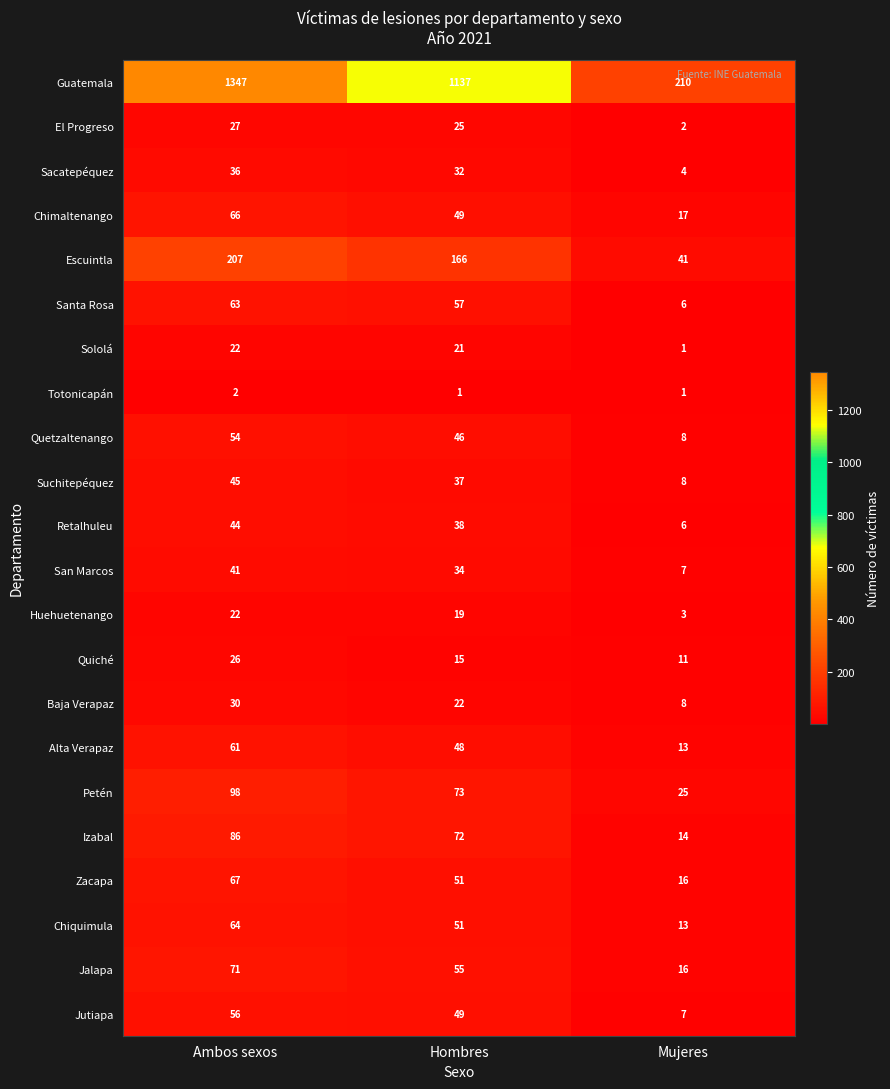

How many distinct data groups are displayed?

22